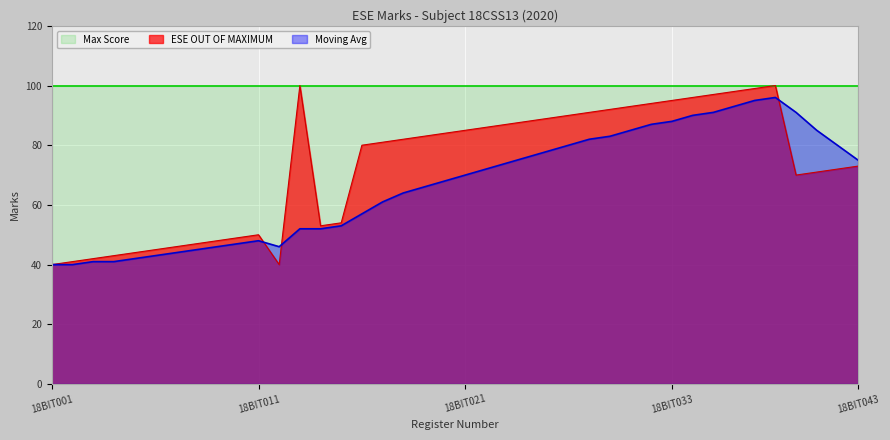

Which series has the widest spread of values?

ESE OUT OF MAXIMUM